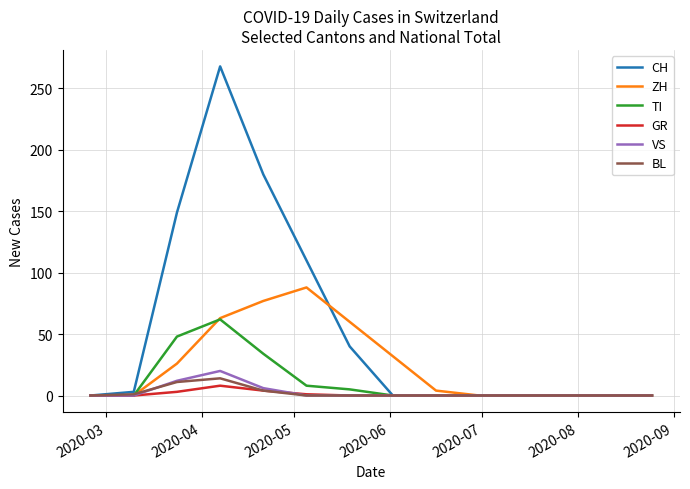

Which series has the largest total across all categories?

CH